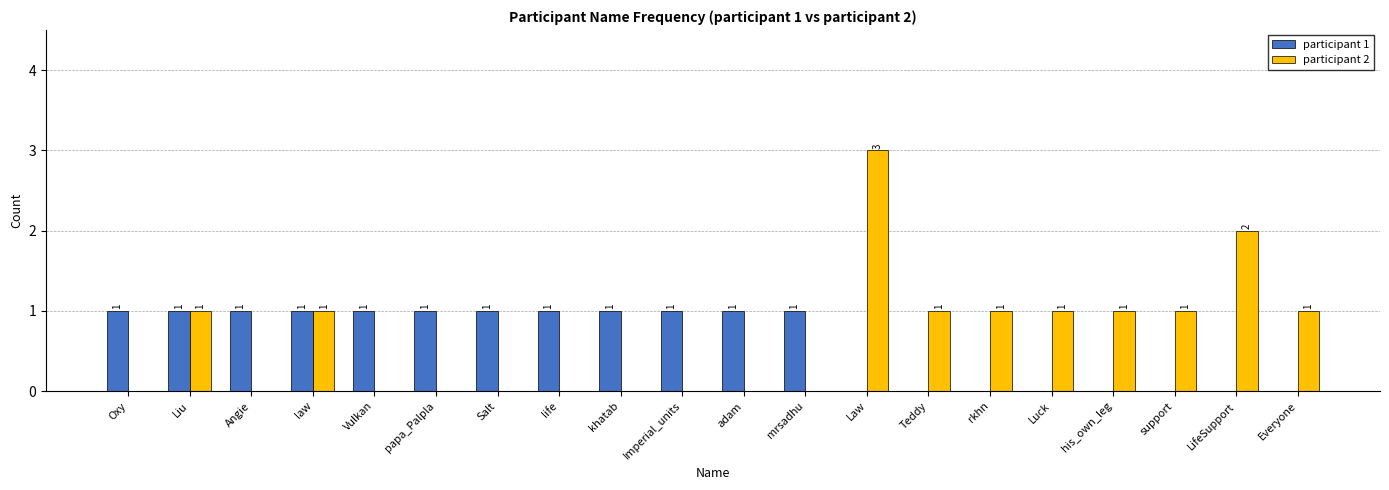

How many participant 1 values are between 0 and 1?

20